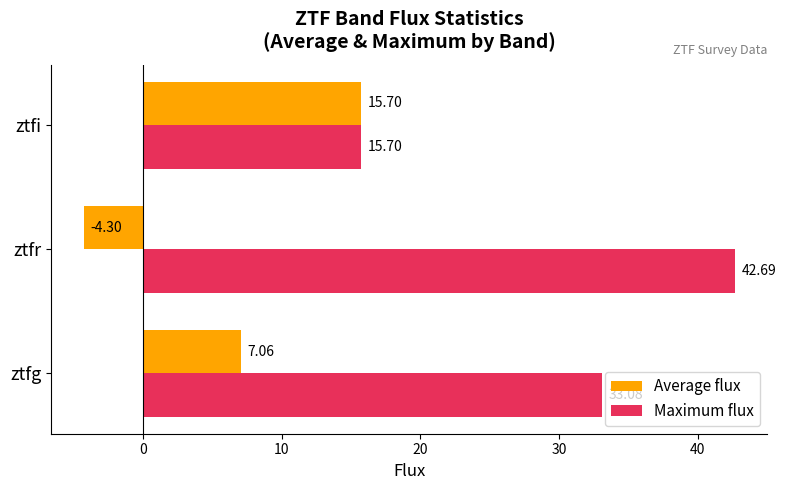

What is the total value across all series at ztfi?

31.4